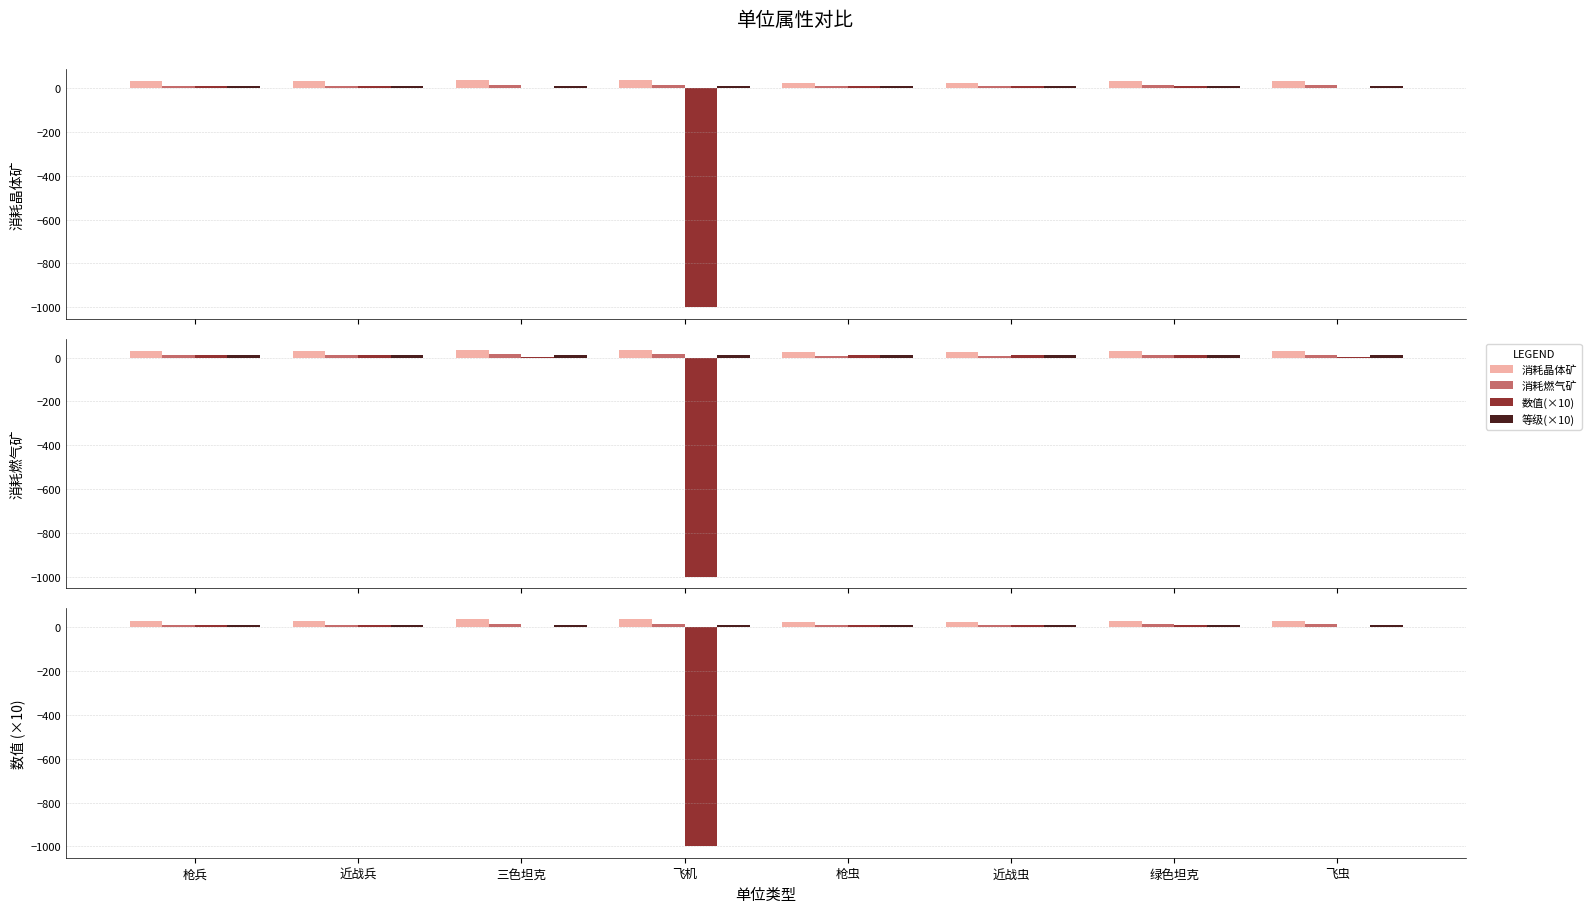

True or false: 消耗燃气矿 has a value of 8 at 枪虫.

True